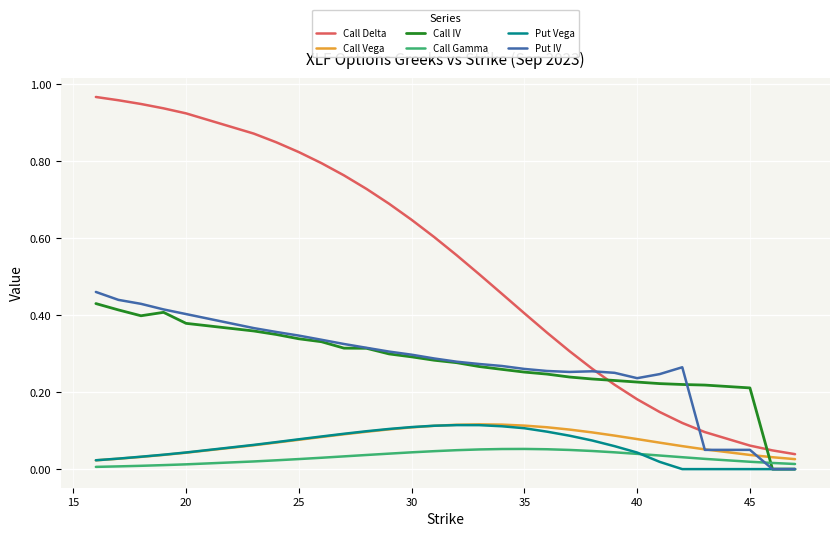

Which series has the largest range (max minus min)?

Call Delta